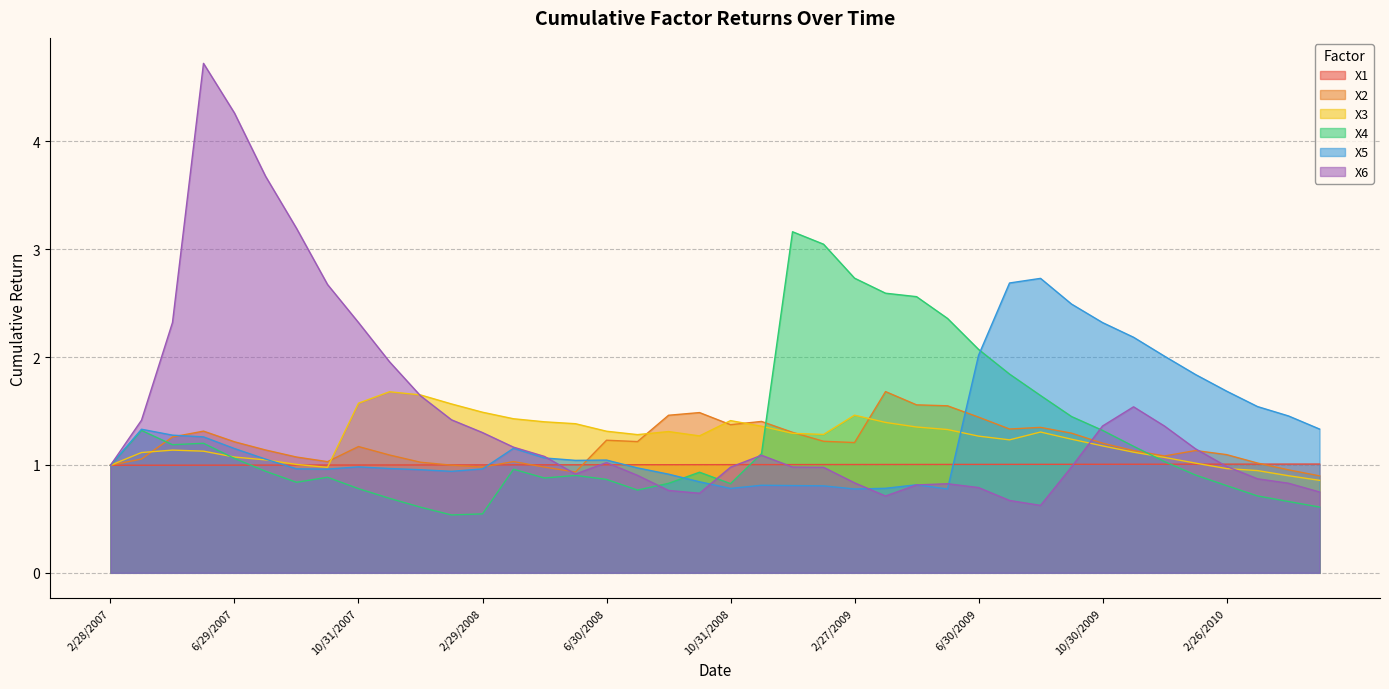

What is the label of the 10th point from the right?

8/31/2009